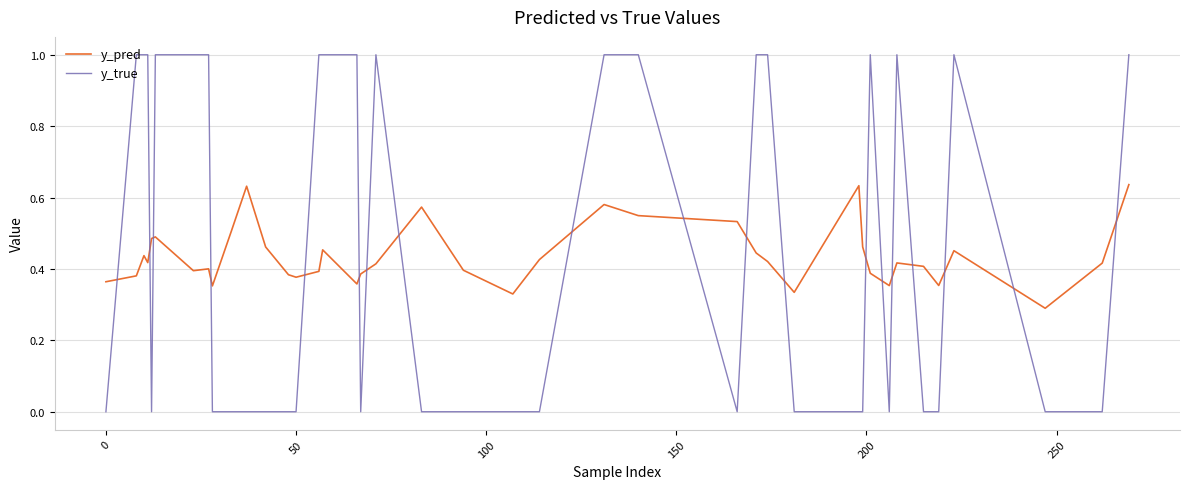

What is the greatest value displayed?

1.0